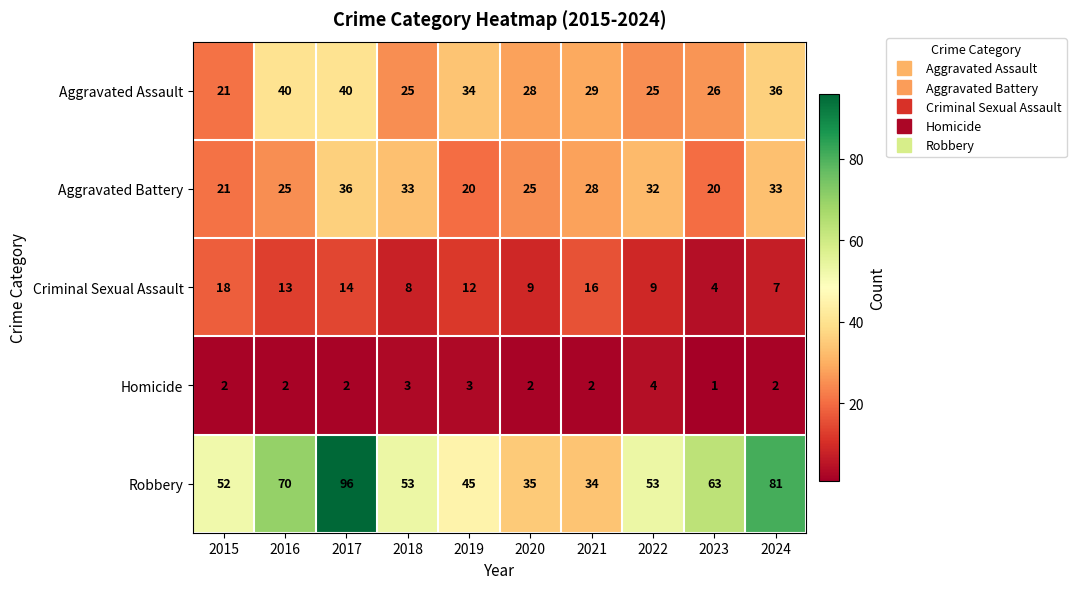

Count the number of categories in the chart.

10